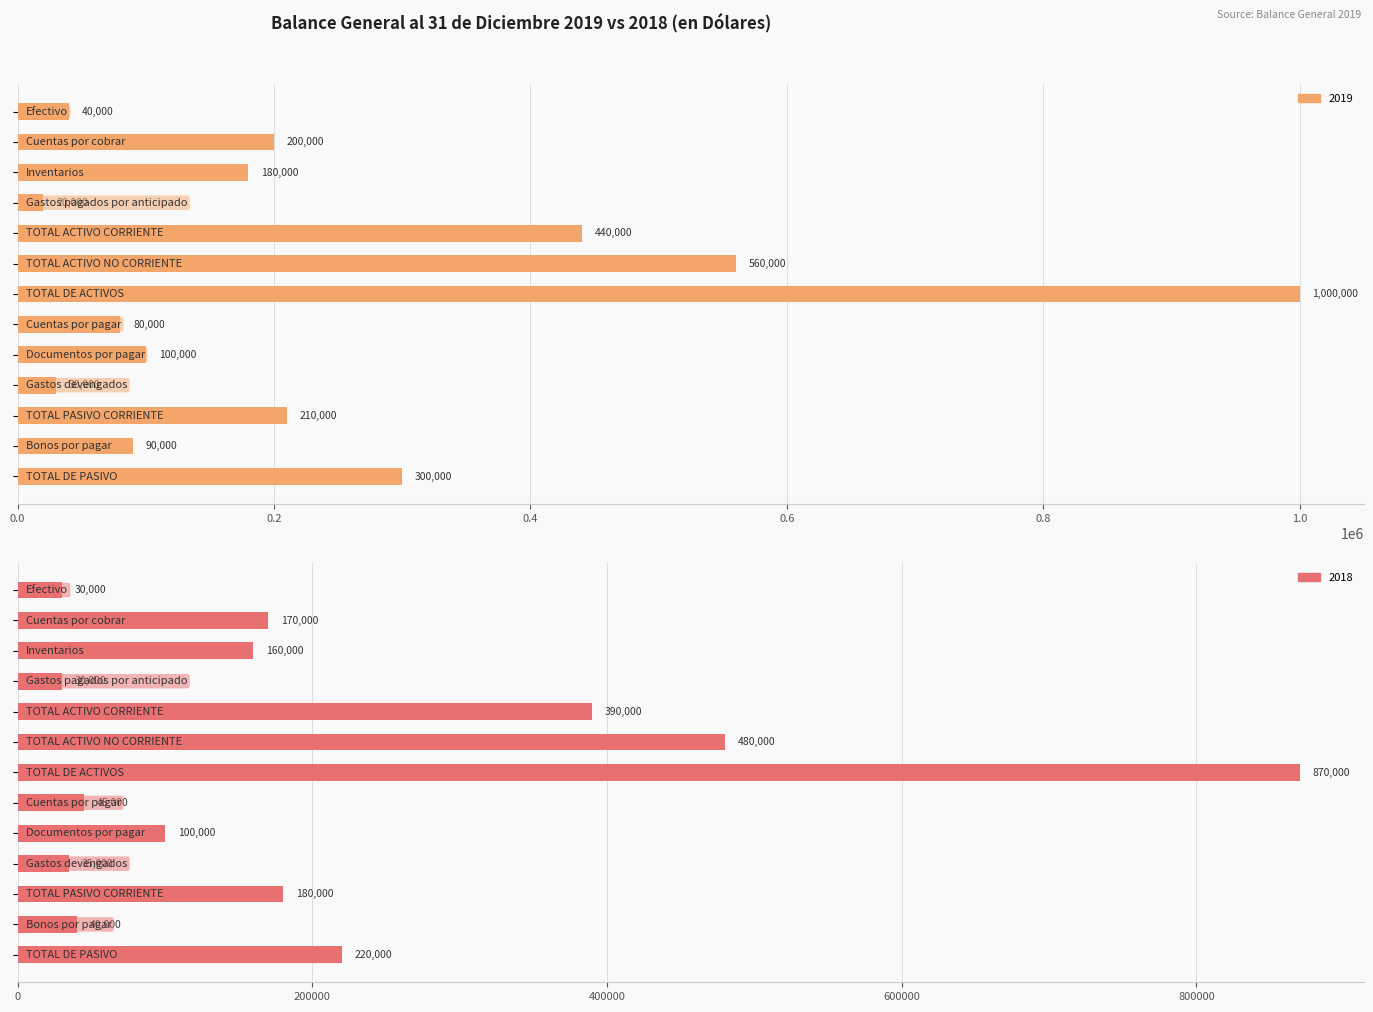

Which series has the largest range (max minus min)?

2019